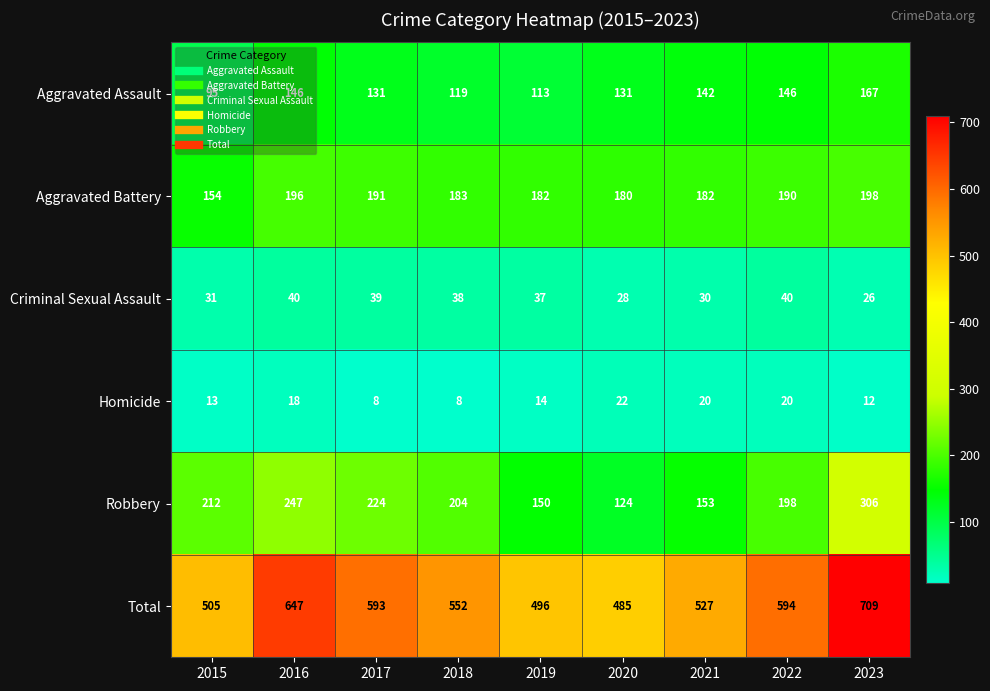

What is the difference between the highest and lowest values at 2017?

585